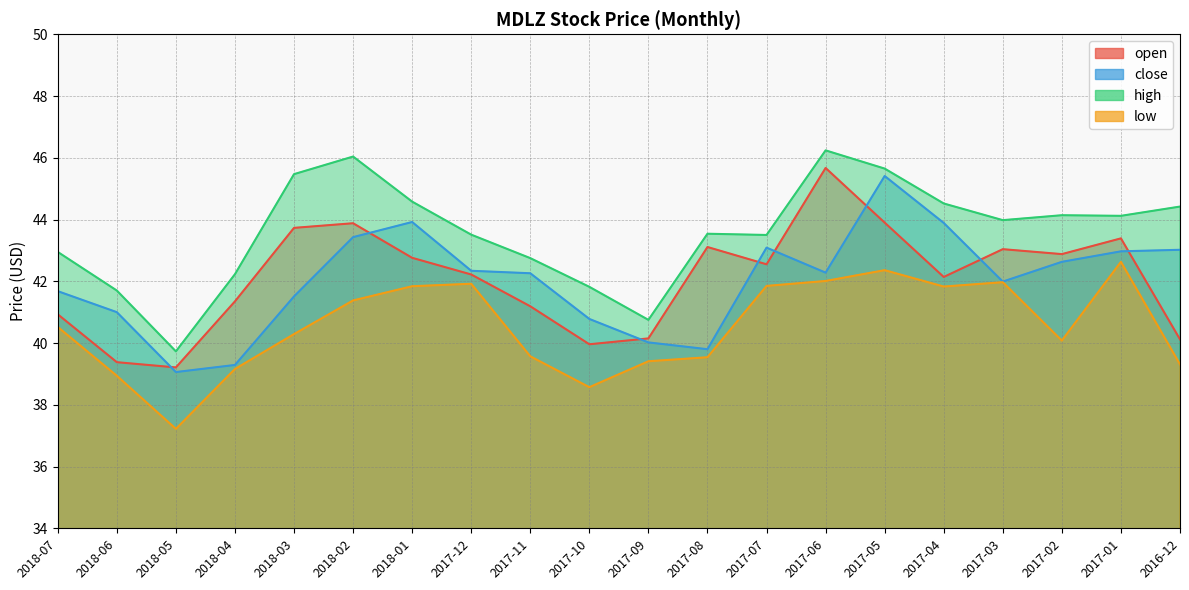

Where is high nearest to the value 42?

2017-10